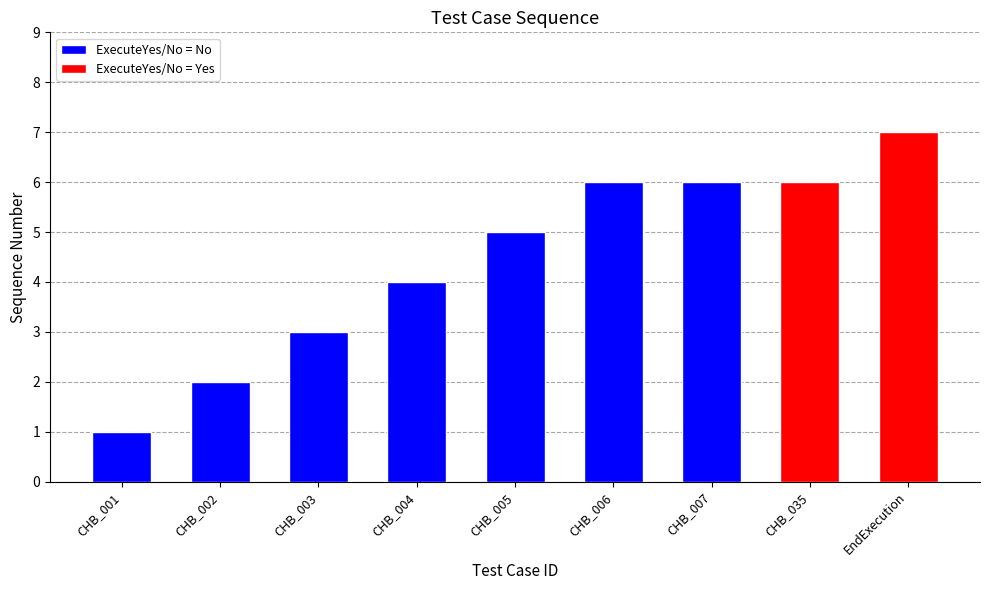

What is the label of the 7th bar from the right?

CHB_003